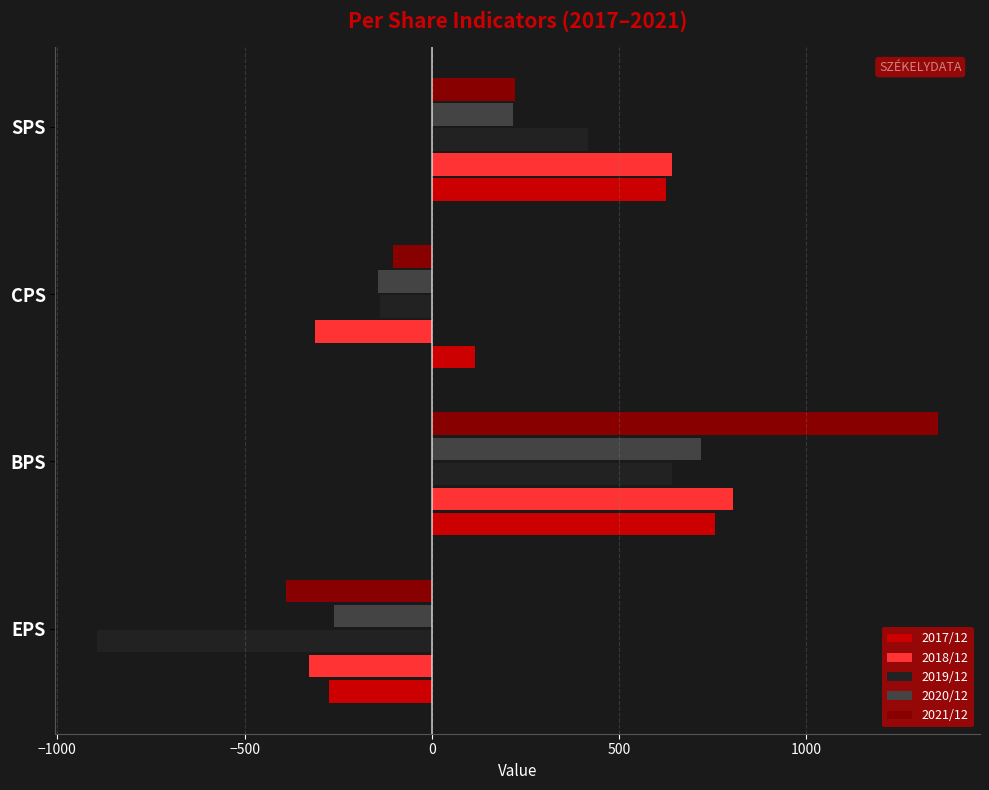

Where is 2021/12 nearest to the value 481?

SPS